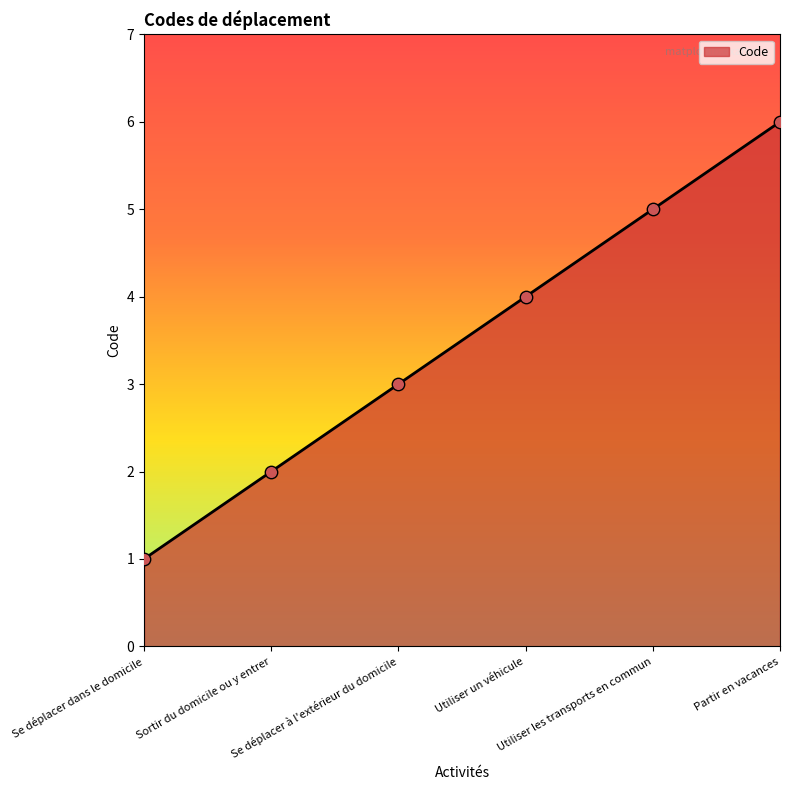

What is the change in value from Se déplacer dans le domicile to Se déplacer à l'extérieur du domicile?

+2